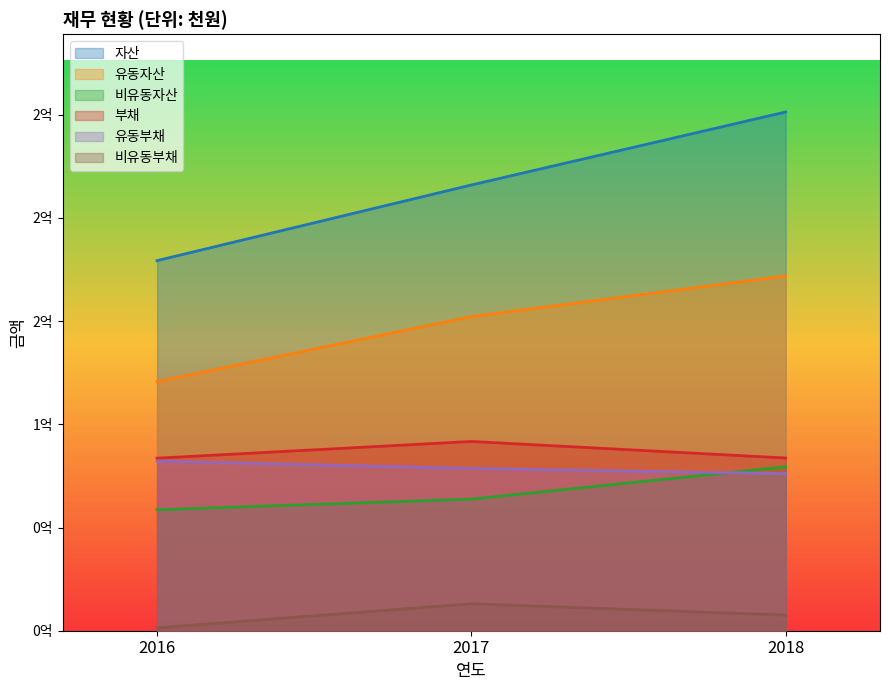

Count the number of categories in the chart.

3